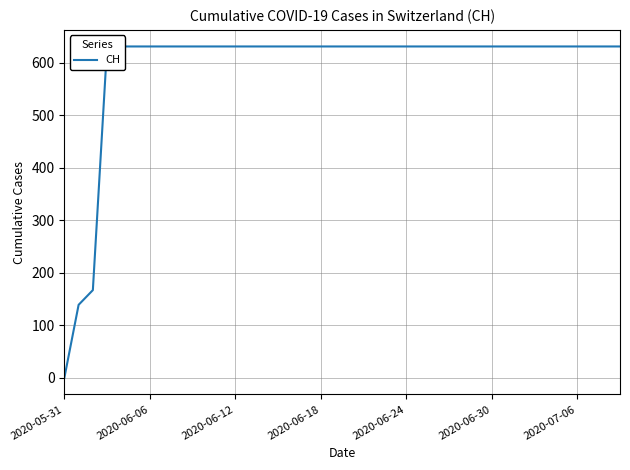

What is the sum of the values at 26 and 38?

1262